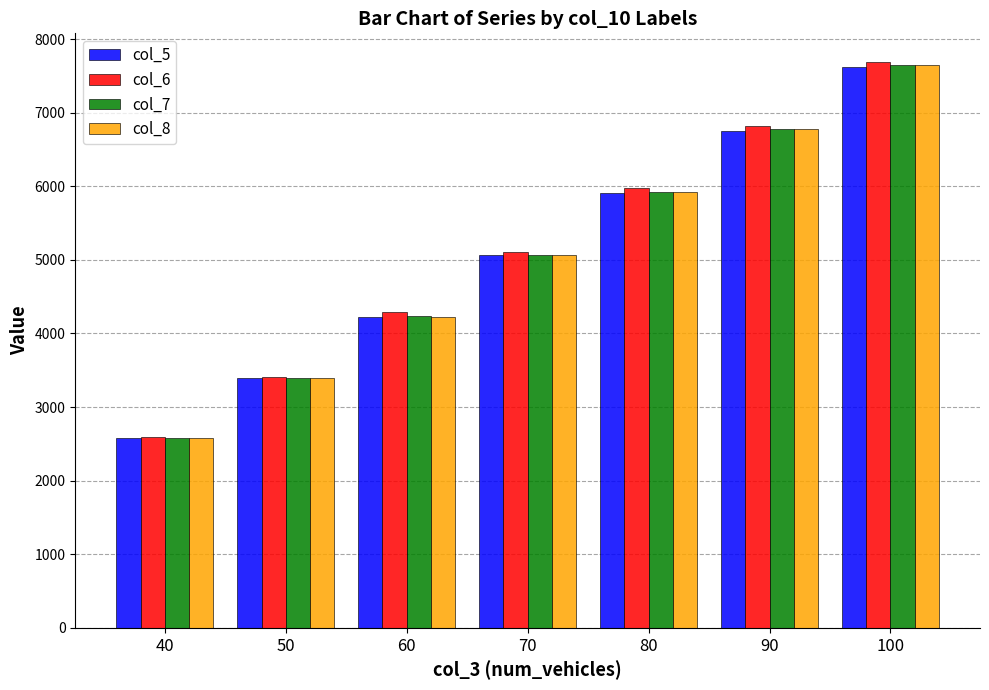

What is the sum of all col_5 values?

35545.5